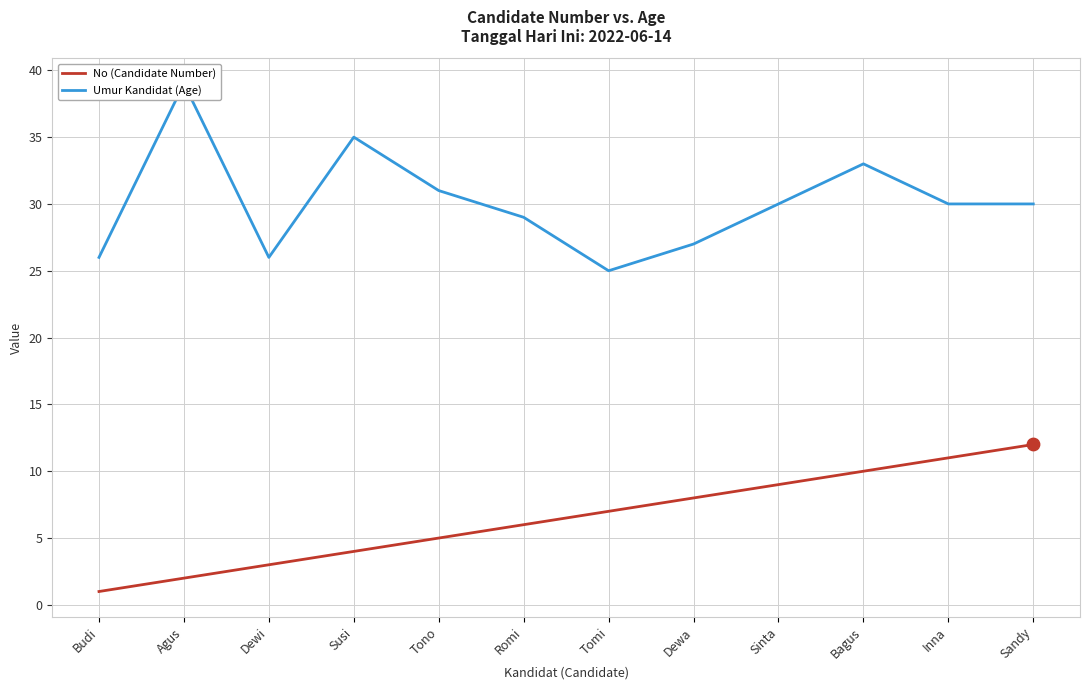

Which series has the largest Y range (max minus min)?

Umur Kandidat (Age)